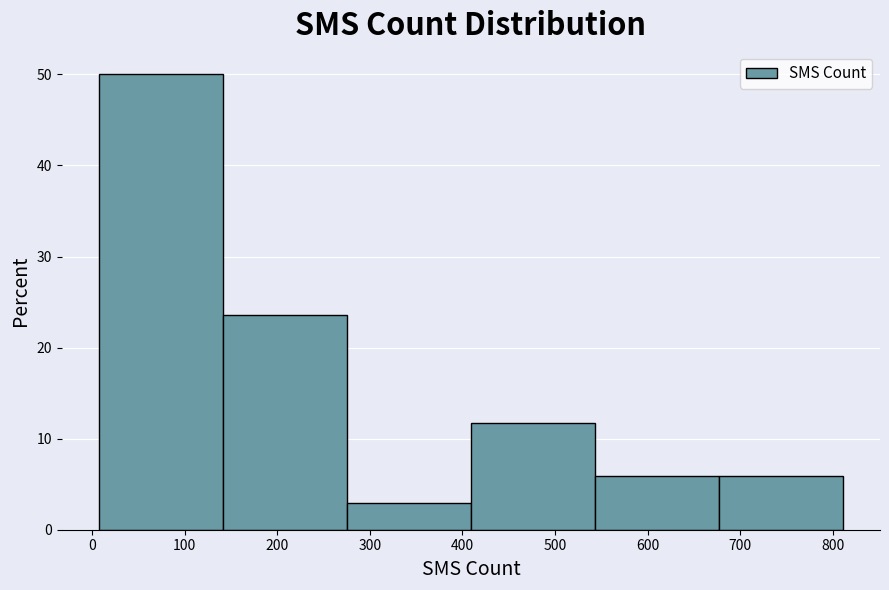

Reading left to right, transcribe this chart: for each bar, give the range it covers on the x-axis and its height. Neither the bar edges nor the heights are printed on the chart, so give them approximately, as read against the axes.

10 to 140: 50
140 to 280: 24
280 to 410: 3
410 to 540: 12
540 to 680: 6
680 to 810: 6